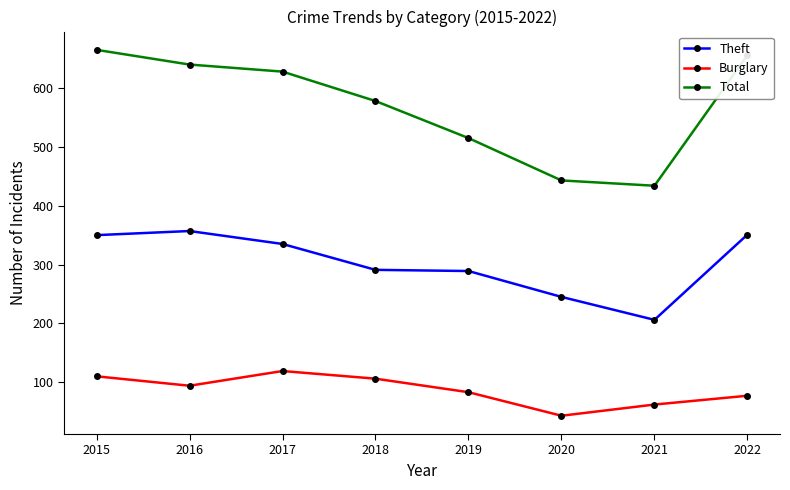

Which series changed the most between 2017 and 2020?

Total